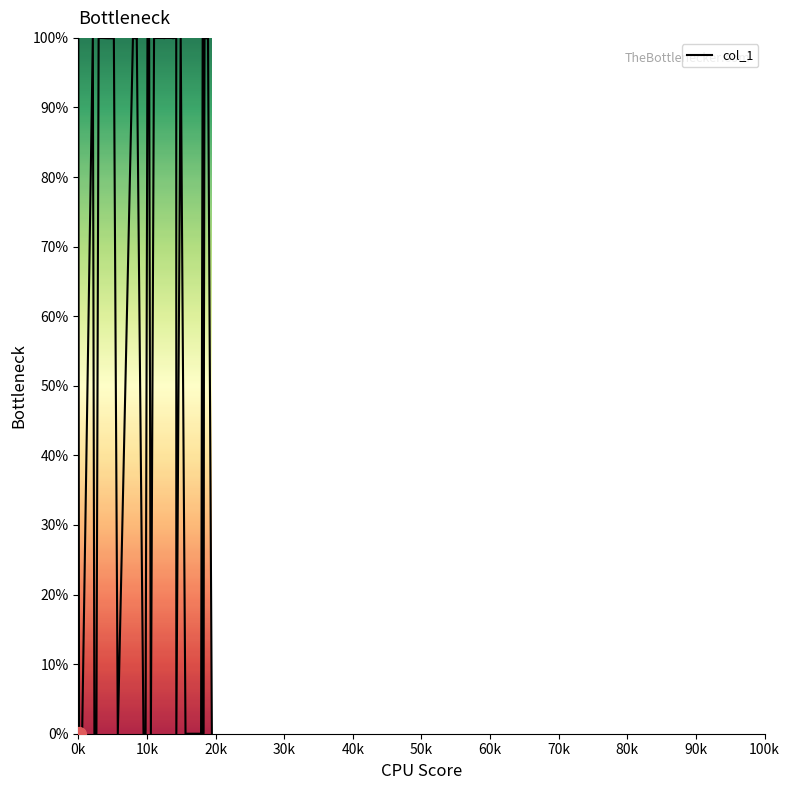

What is the difference between the maximum and minimum values?

100.0